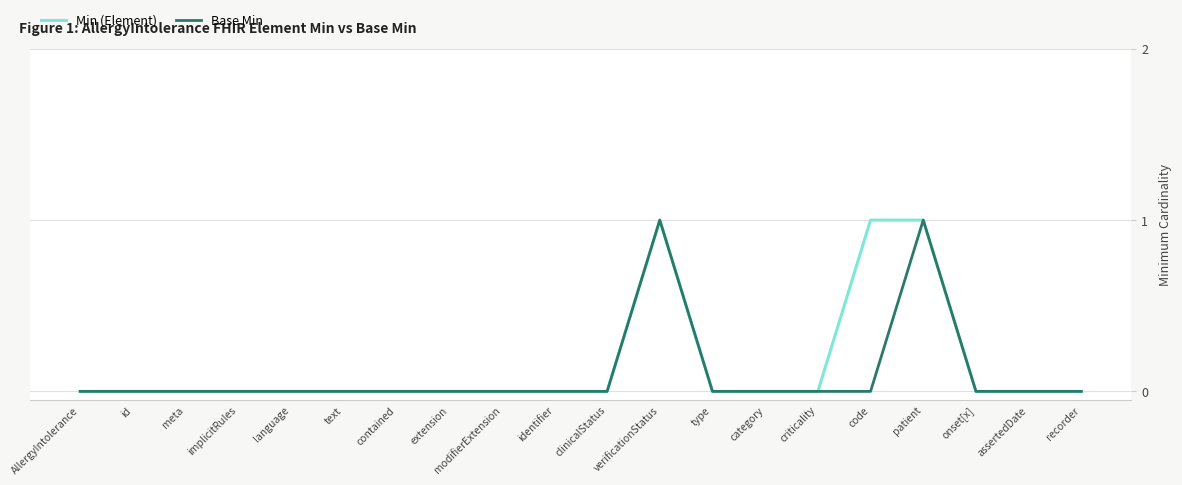

What position from the right is type?

8